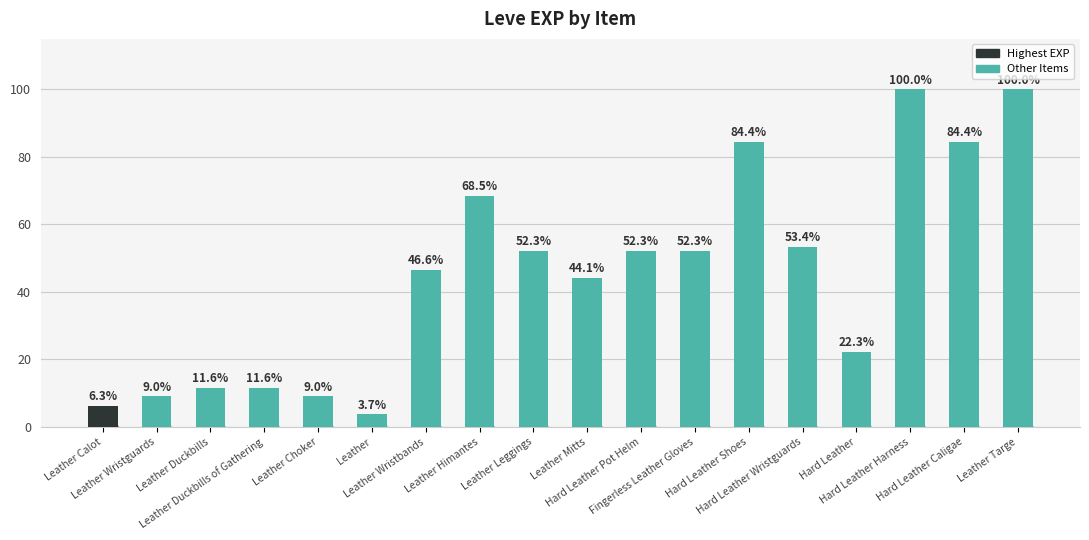

What is the ratio of the value at Hard Leather Wristguards to the value at Hard Leather?

2.4